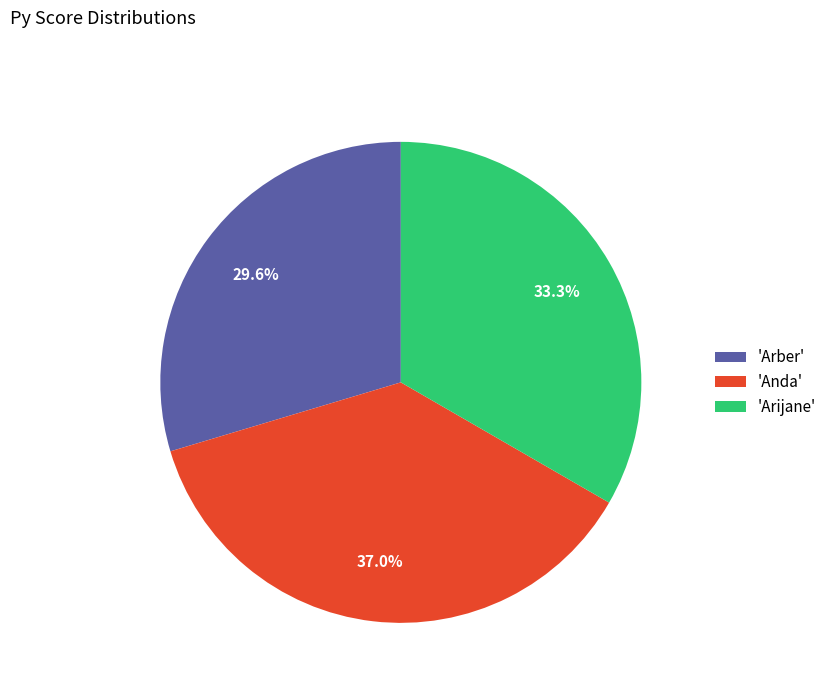

Is there a majority slice in this chart?

No